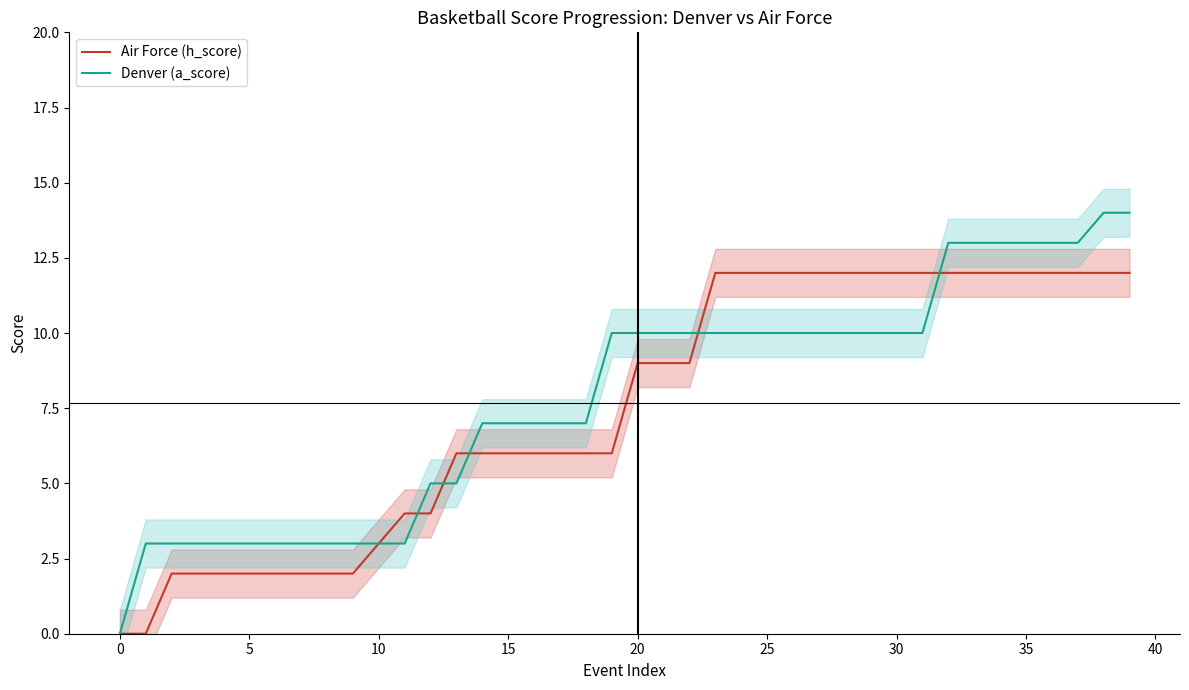

Is it true that Air Force (h_score) equals 19 at 25?

False